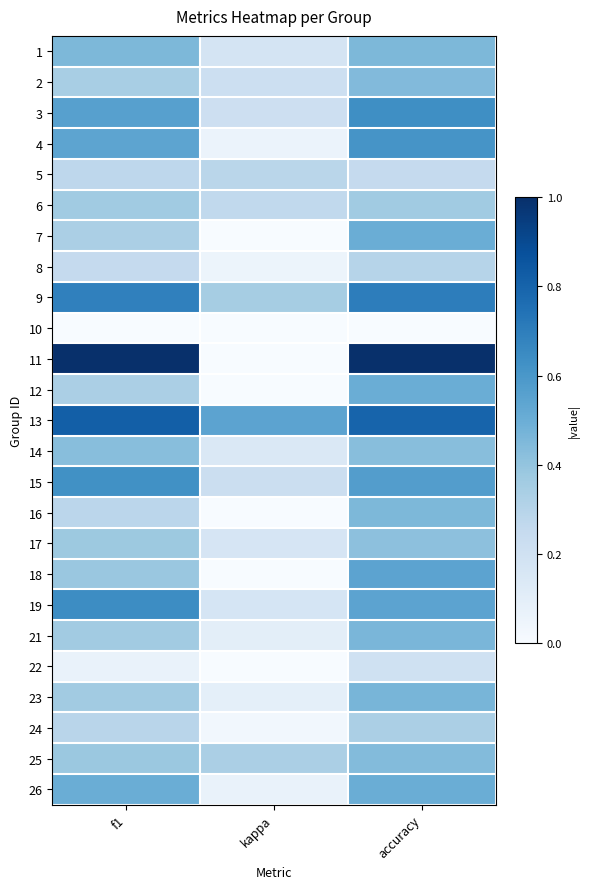

Reading left to right, extract all data points from this chart.

1: f1=0.5	kappa=0.2	accuracy=0.5
2: f1=0.3	kappa=0.2	accuracy=0.4
3: f1=0.6	kappa=0.2	accuracy=0.6
4: f1=0.5	kappa=0.1	accuracy=0.6
5: f1=0.3	kappa=0.3	accuracy=0.2
6: f1=0.4	kappa=0.3	accuracy=0.4
7: f1=0.3	kappa=0.0	accuracy=0.5
8: f1=0.3	kappa=0.1	accuracy=0.3
9: f1=0.7	kappa=0.3	accuracy=0.7
10: f1=0.0	kappa=0.0	accuracy=0.0
11: f1=1.0	kappa=0.0	accuracy=1.0
12: f1=0.3	kappa=0.0	accuracy=0.5
13: f1=0.8	kappa=0.5	accuracy=0.8
14: f1=0.4	kappa=0.1	accuracy=0.4
15: f1=0.6	kappa=0.2	accuracy=0.6
16: f1=0.3	kappa=0.0	accuracy=0.5
17: f1=0.4	kappa=0.2	accuracy=0.4
18: f1=0.4	kappa=0.0	accuracy=0.5
19: f1=0.6	kappa=0.2	accuracy=0.5
21: f1=0.4	kappa=0.1	accuracy=0.5
22: f1=0.1	kappa=0.0	accuracy=0.2
23: f1=0.4	kappa=0.1	accuracy=0.5
24: f1=0.3	kappa=0.0	accuracy=0.3
25: f1=0.4	kappa=0.3	accuracy=0.4
26: f1=0.5	kappa=0.1	accuracy=0.5